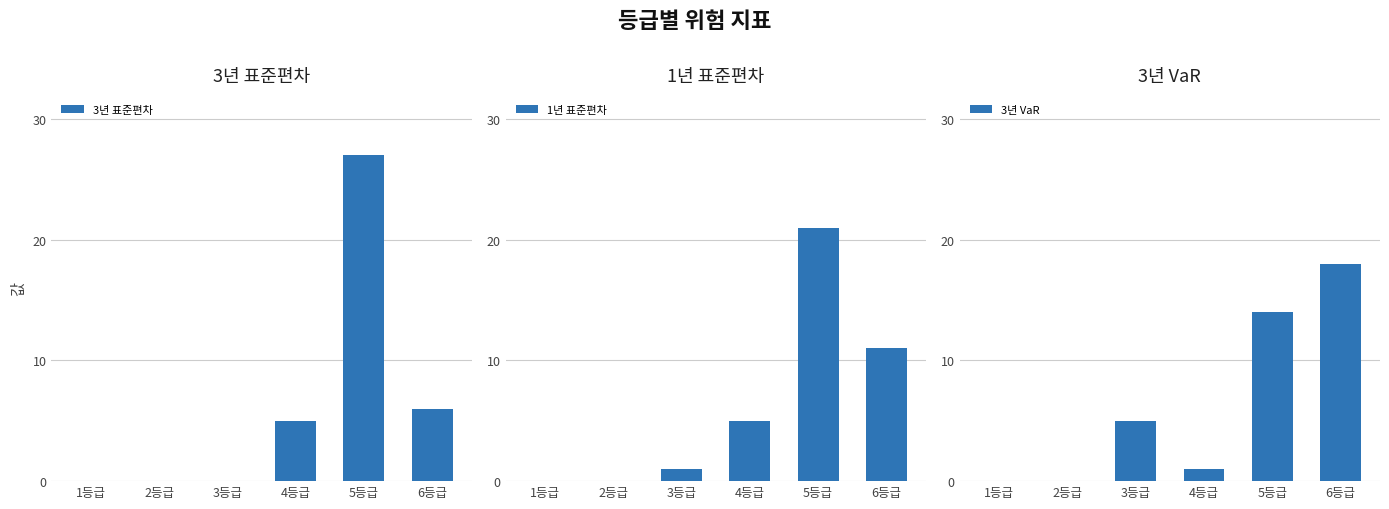

What is the difference between the maximum and minimum values in the 1년 표준편차 series?

21